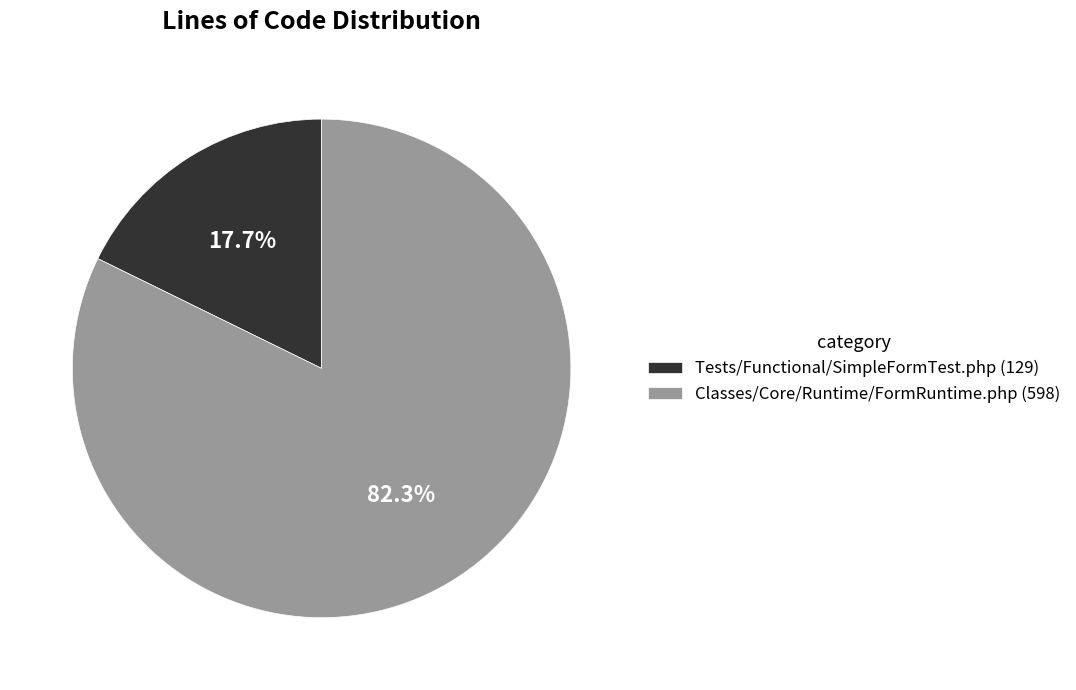

How many segments does this pie chart have?

2